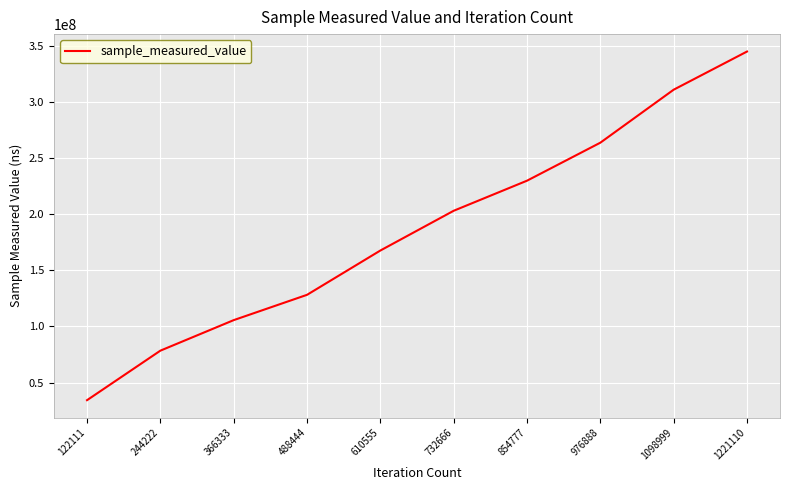

Rank the categories by value from highest to lowest.

1221110, 1098999, 976888, 854777, 732666, 610555, 488444, 366333, 244222, 122111